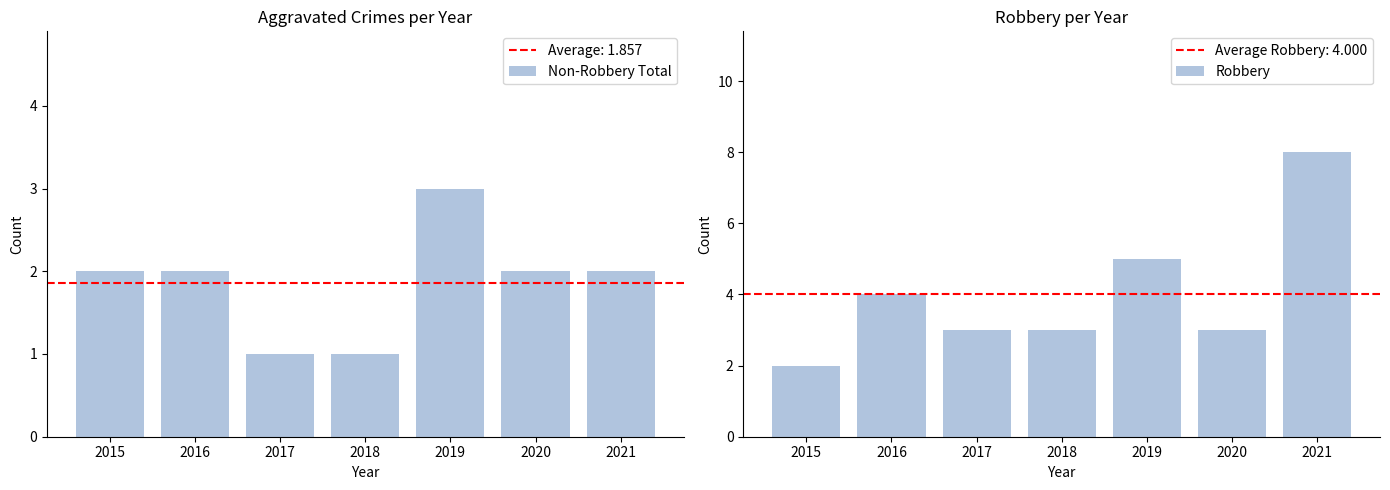

True or false: Non-Robbery Total has a value of 2 at 2015.

True